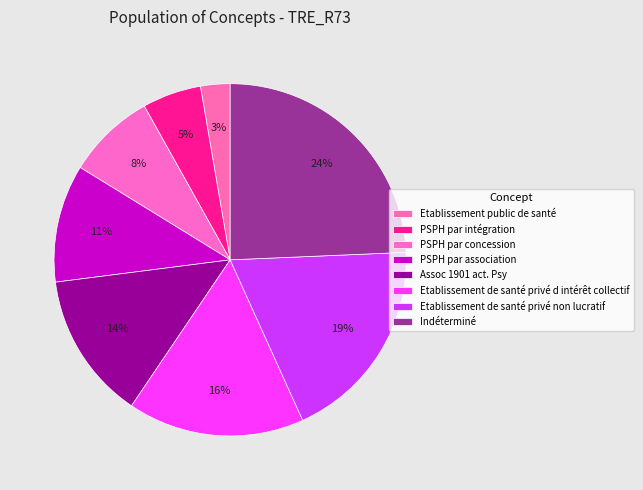

How many segments does this pie chart have?

8